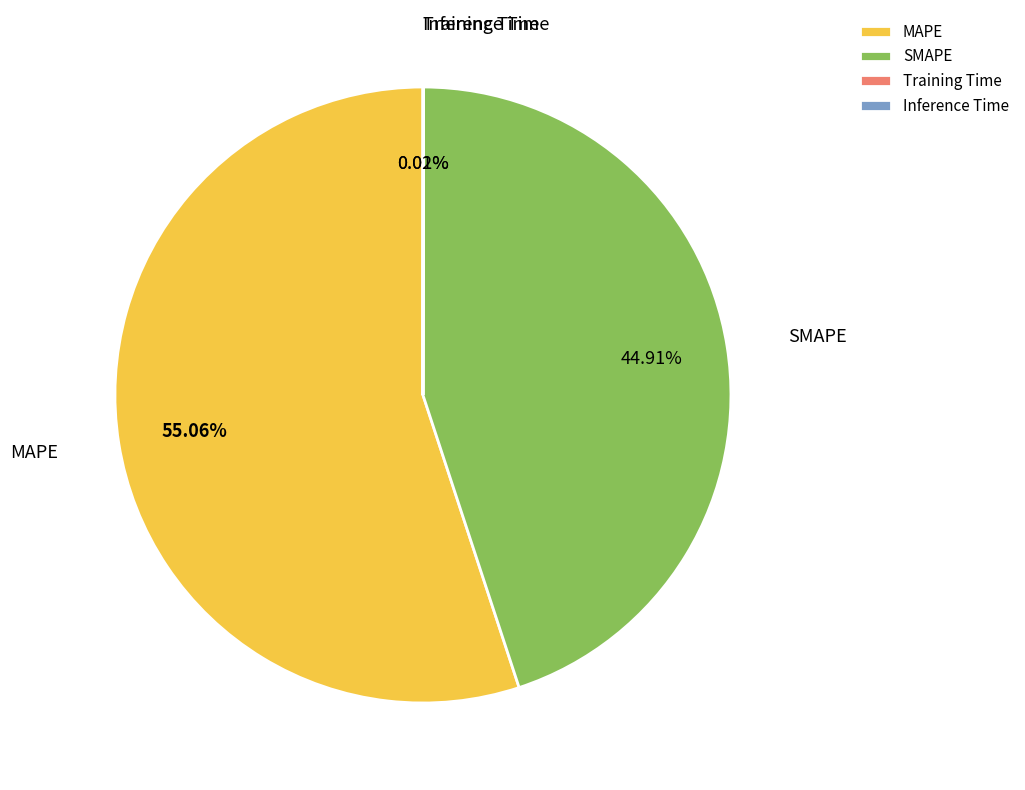

Does MAPE account for over 50% of the chart?

Yes